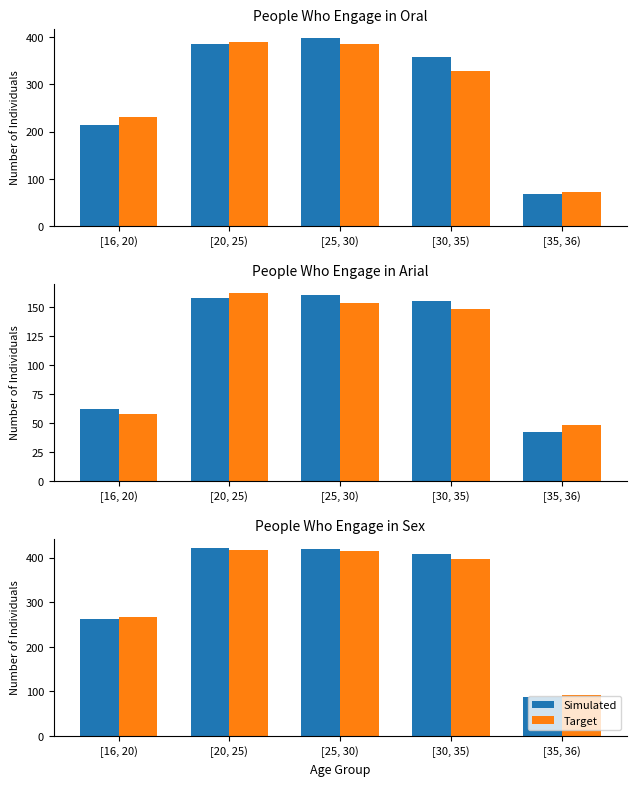

Which has a higher value, [30, 35) or [25, 30)?

[25, 30)